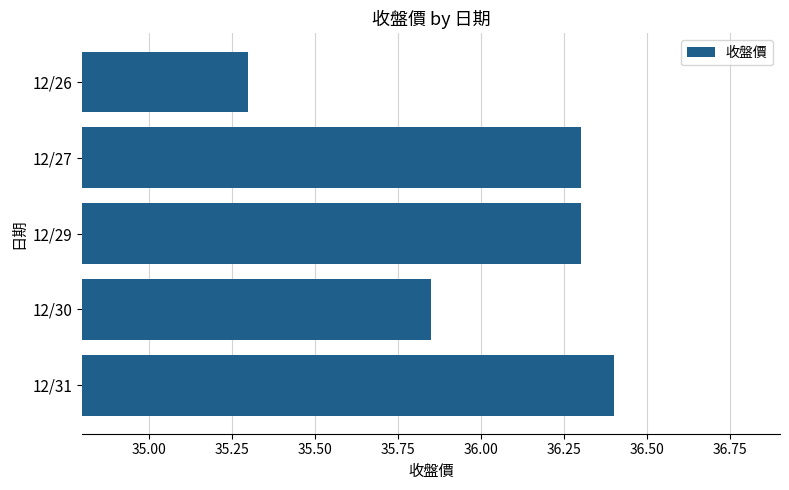

The value at 12/27 is 36.3. True or false?

True